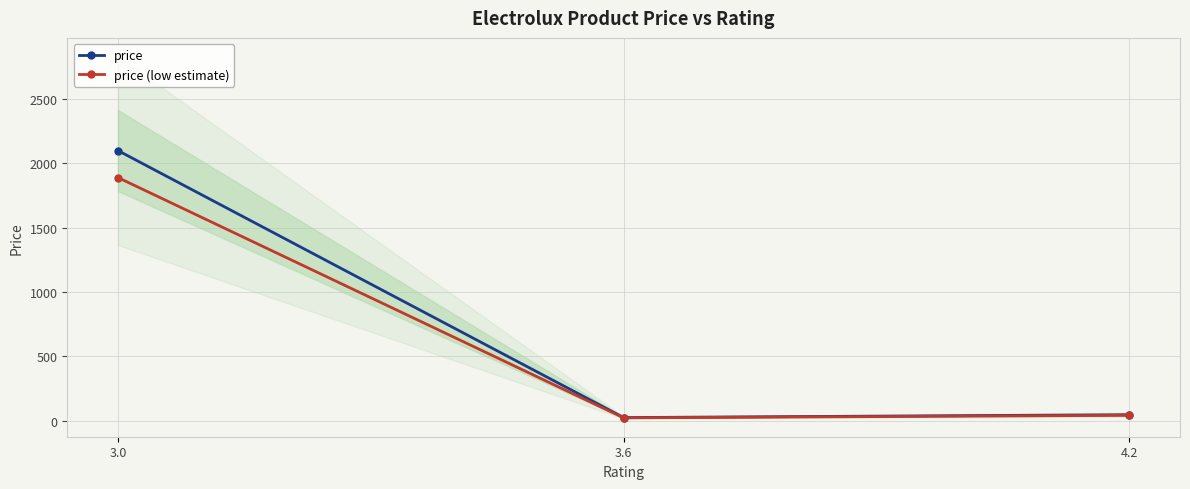

Which label corresponds to the largest value in the chart?

3.0